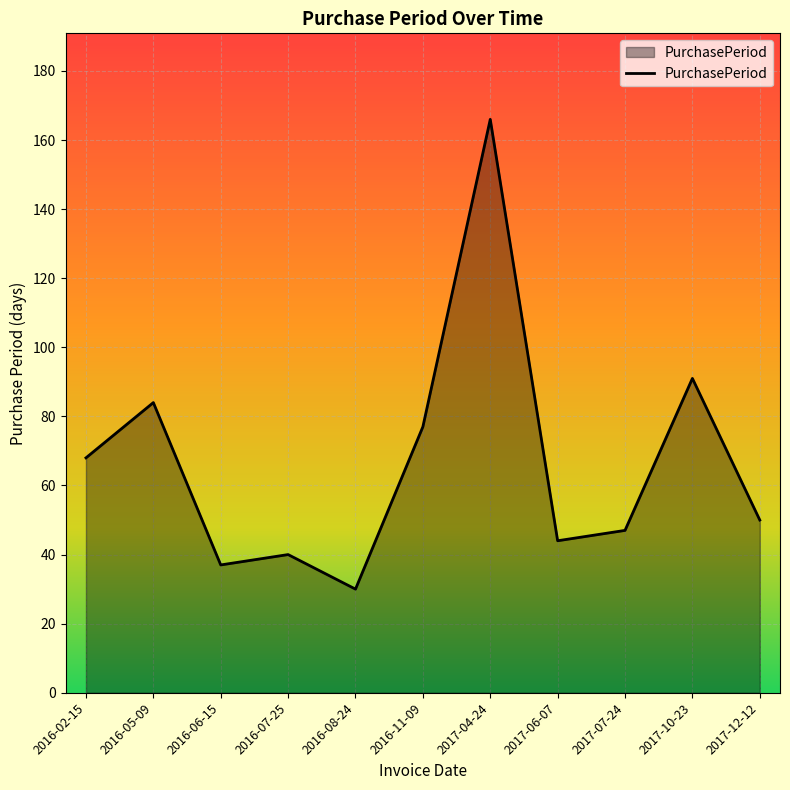

What is the sum of all values?

734